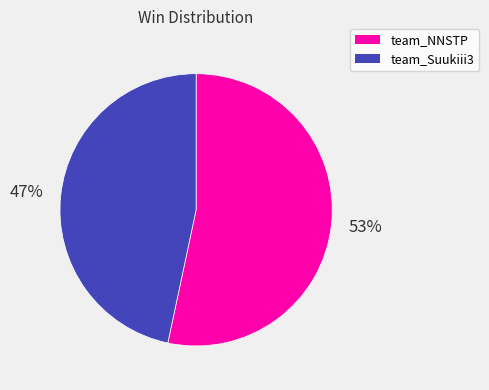

Is the sum of team_Suukiii3 and team_NNSTP greater than half?

Yes